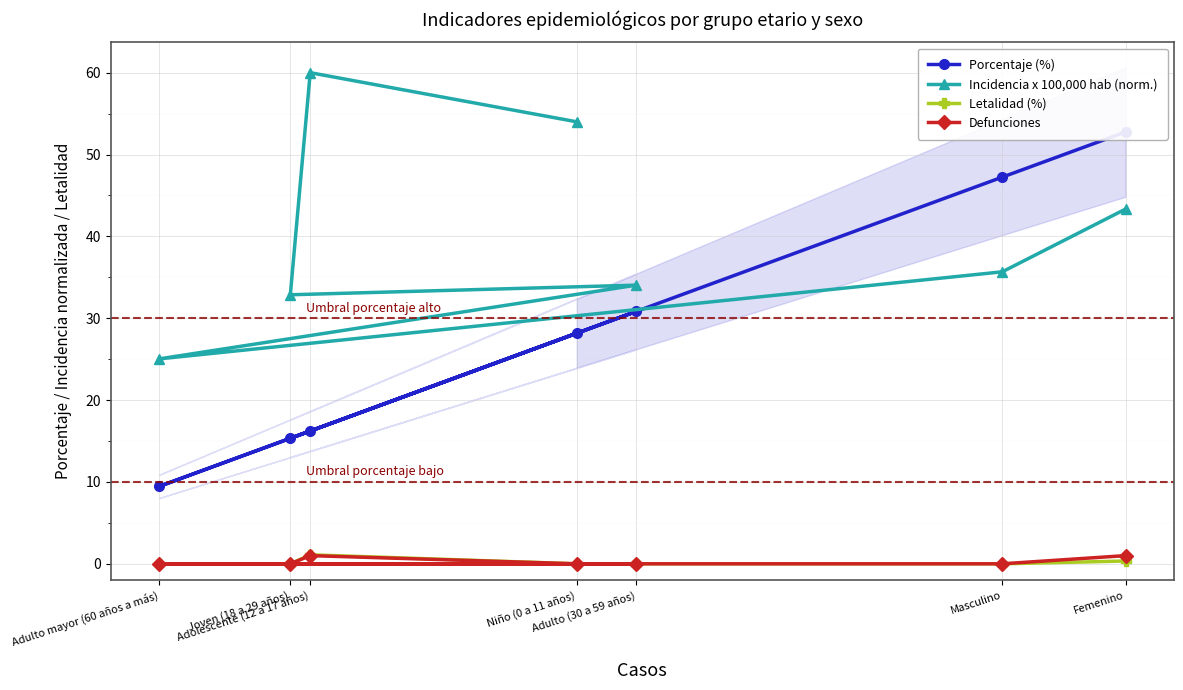

Is it true that Porcentaje (%) equals 9.4 at Adulto mayor (60 años a más)?

True